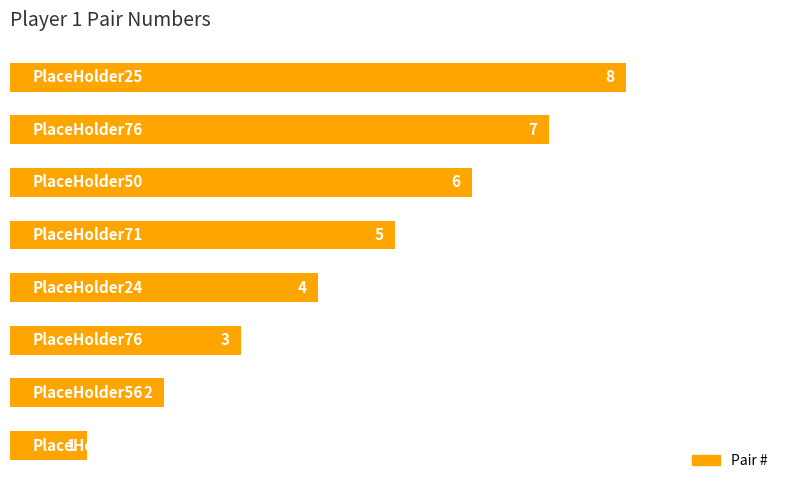

How many values are between 3 and 7?

5